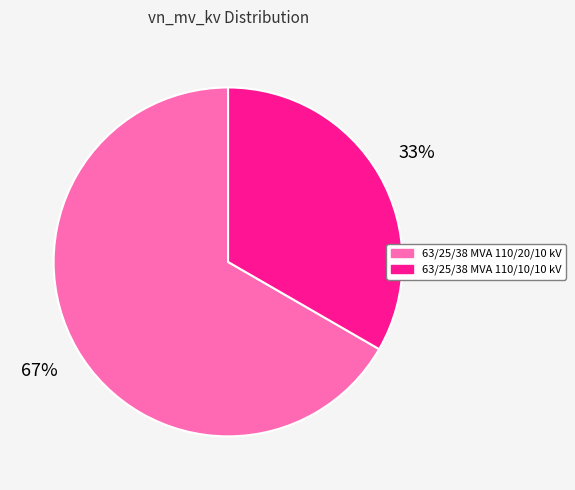

Count the number of slices in the pie.

2